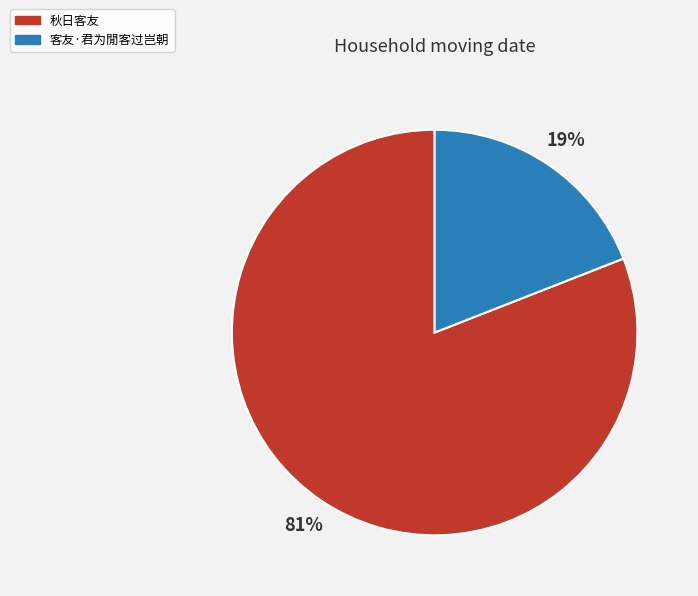

How many segments does this pie chart have?

2